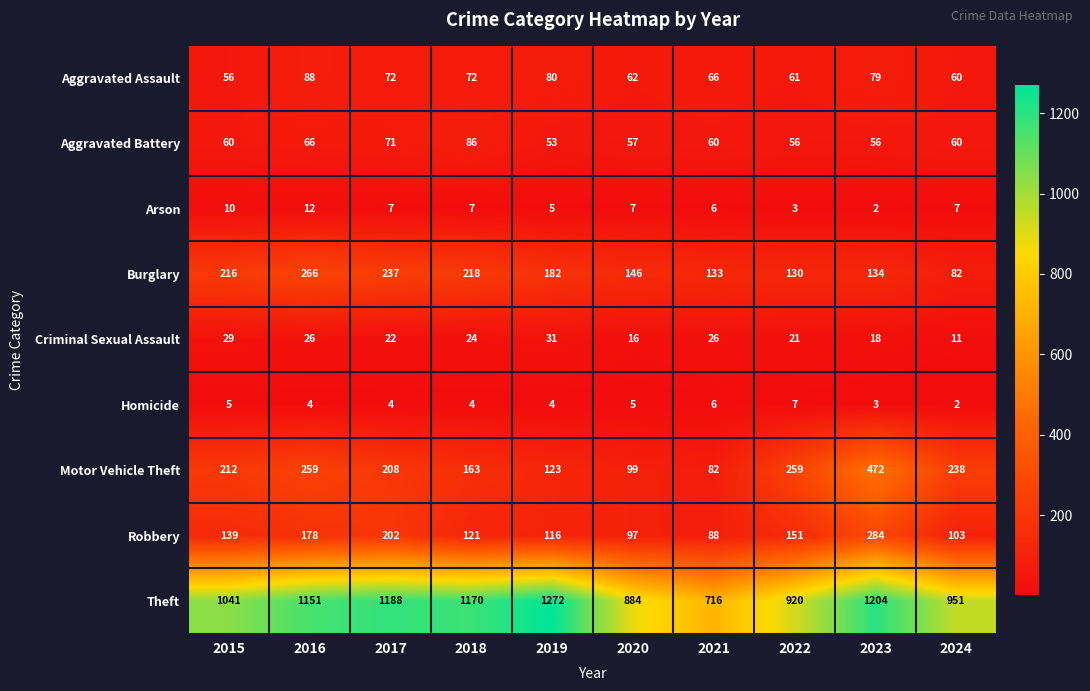

List the labels in order of Robbery value, smallest first.

2021, 2020, 2024, 2019, 2018, 2015, 2022, 2016, 2017, 2023